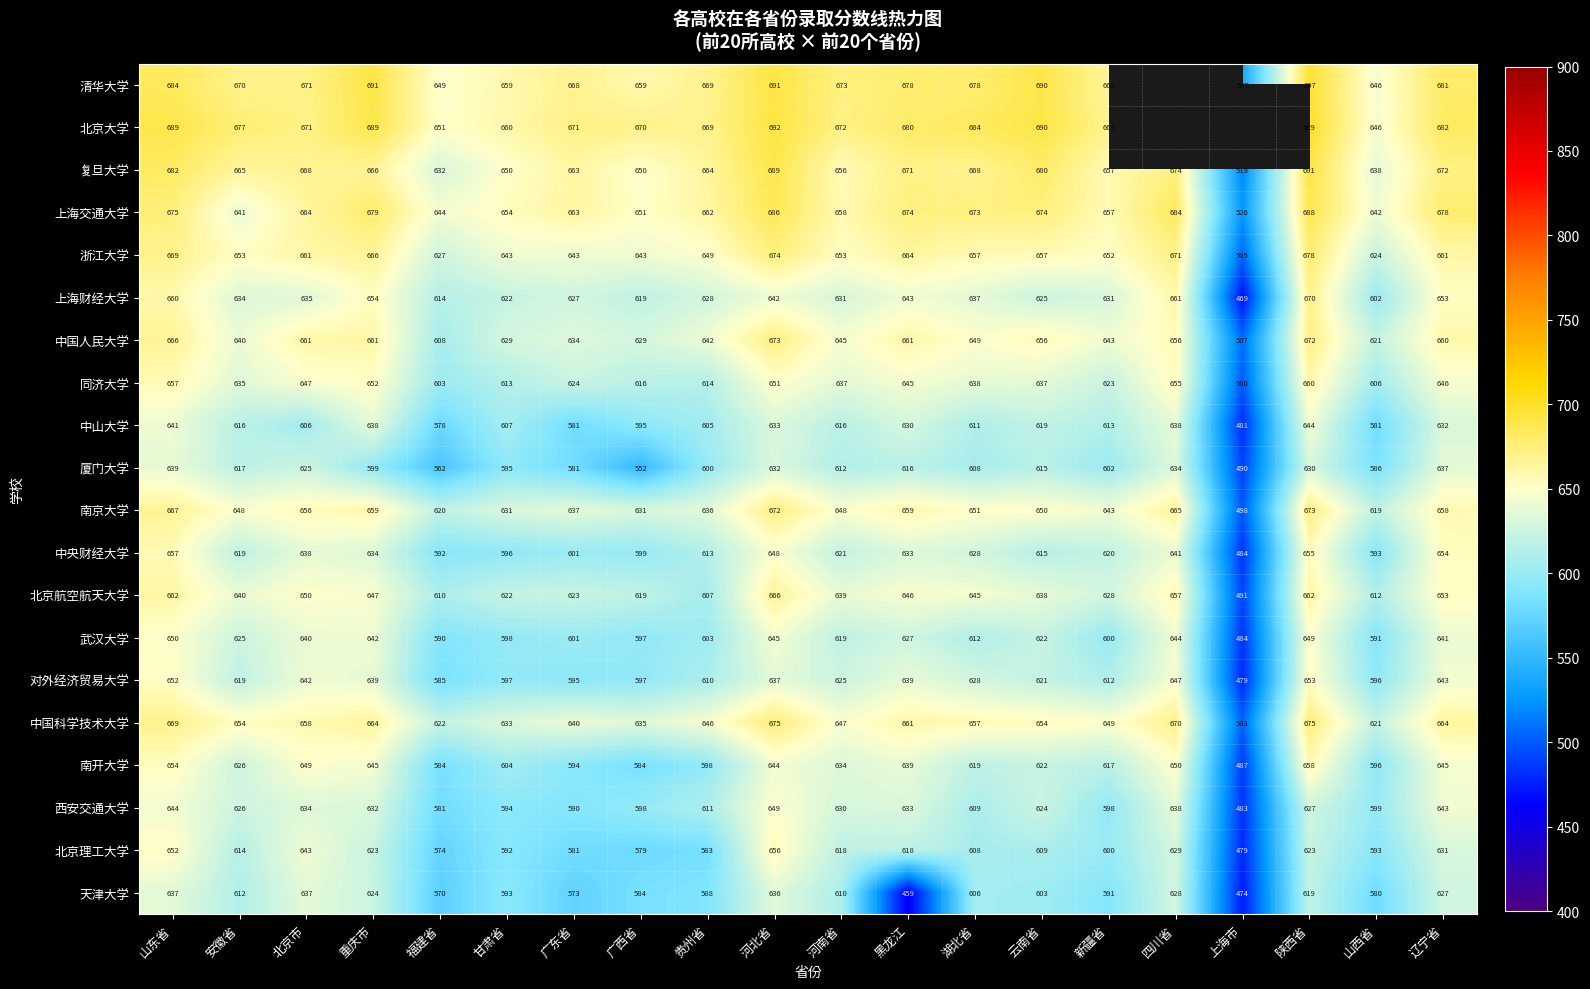

Is it true that 上海财经大学 equals 654 at 重庆市?

True